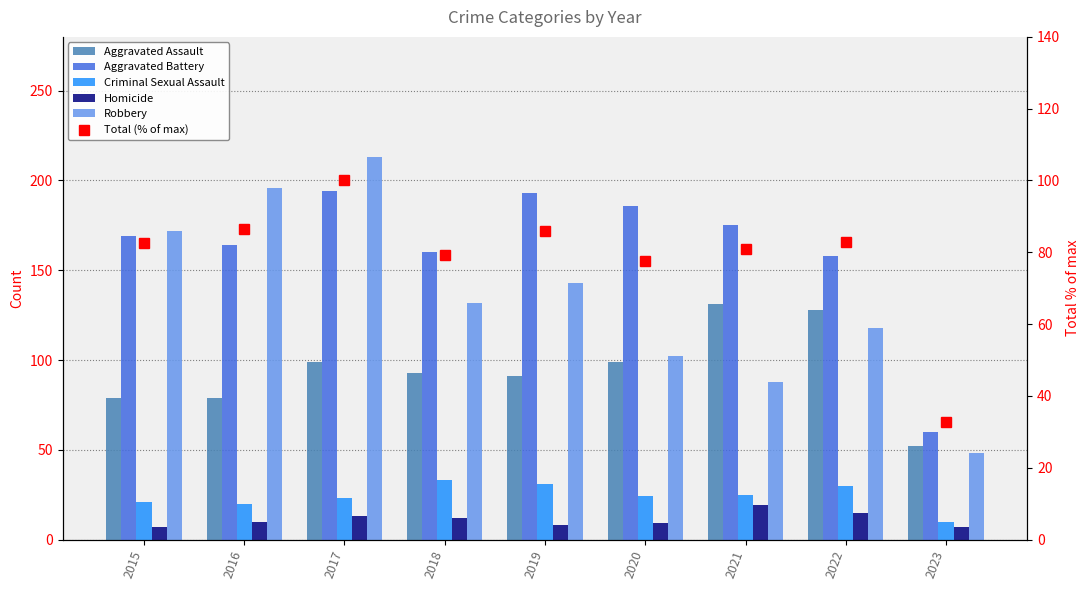

What value does the Aggravated Assault series have at 2021?

131.0